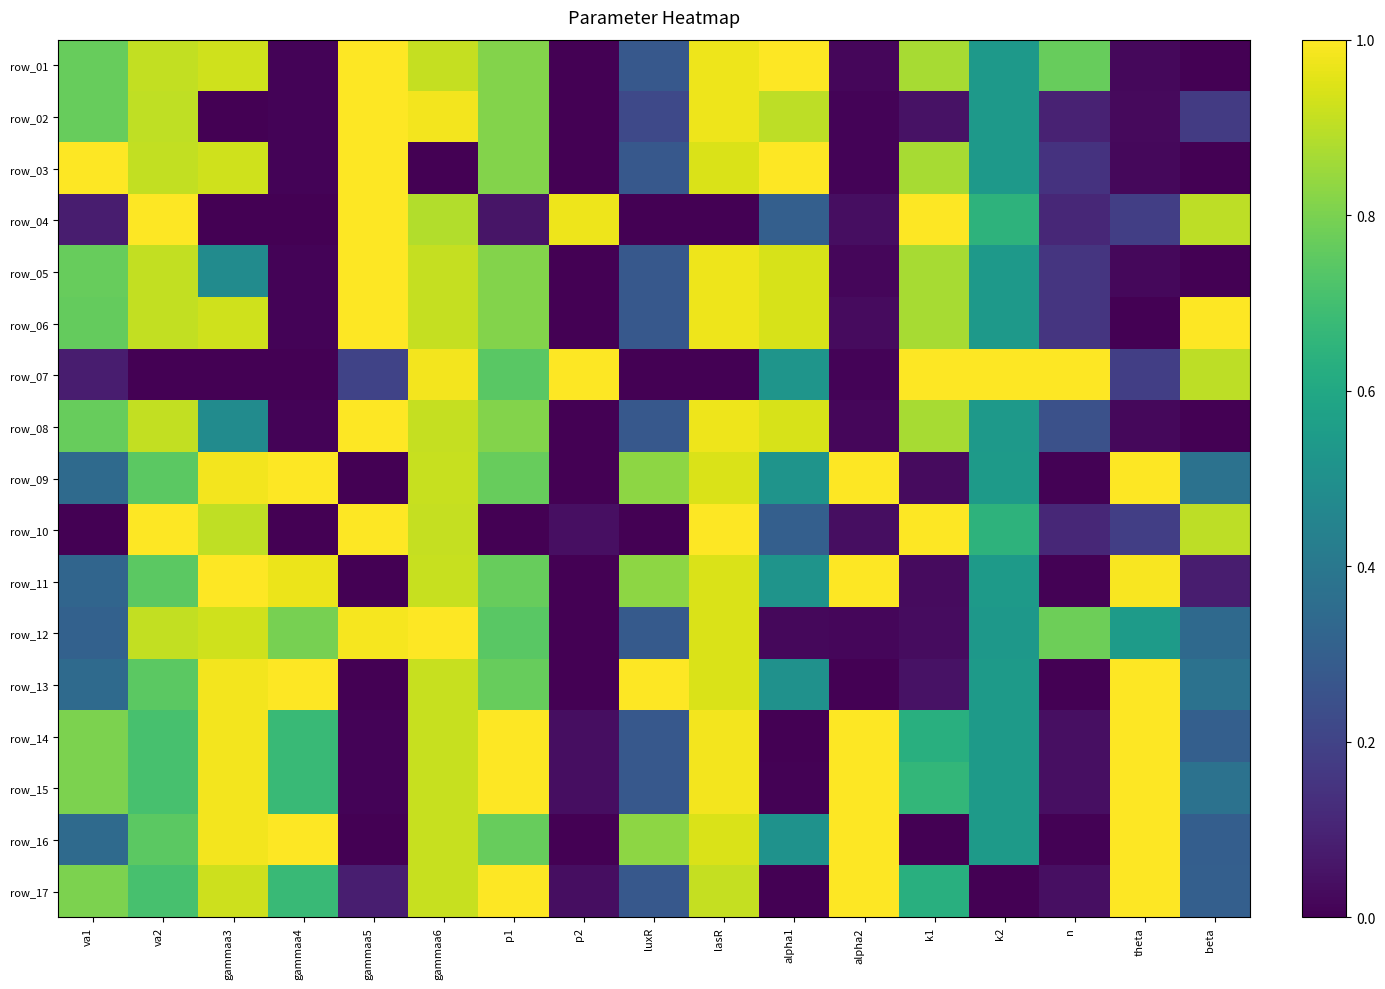

Which category has the lowest value across all series?

beta